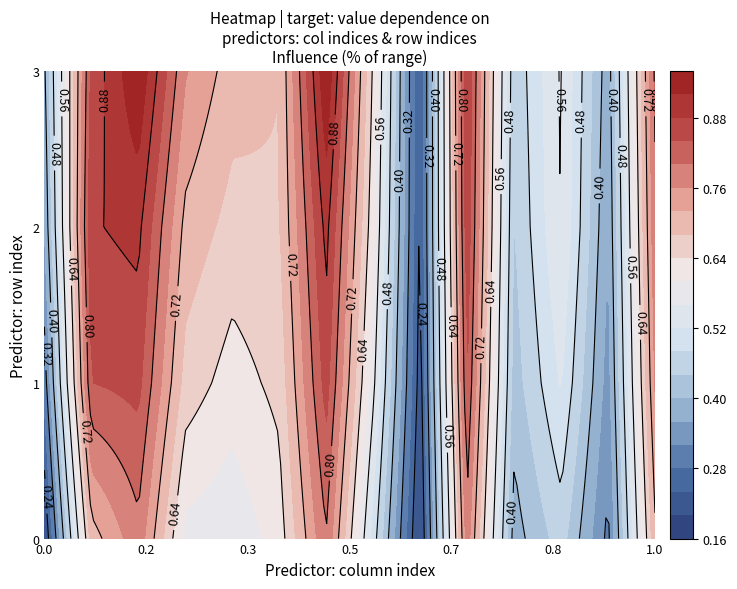

How many series are shown in this chart?

4